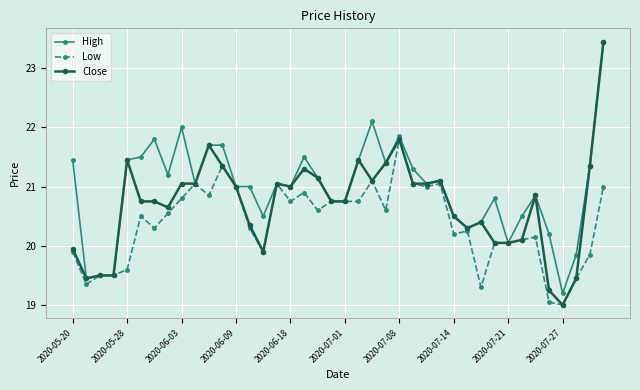

List the series in order of their overall mean, lowest first.

Low, Close, High